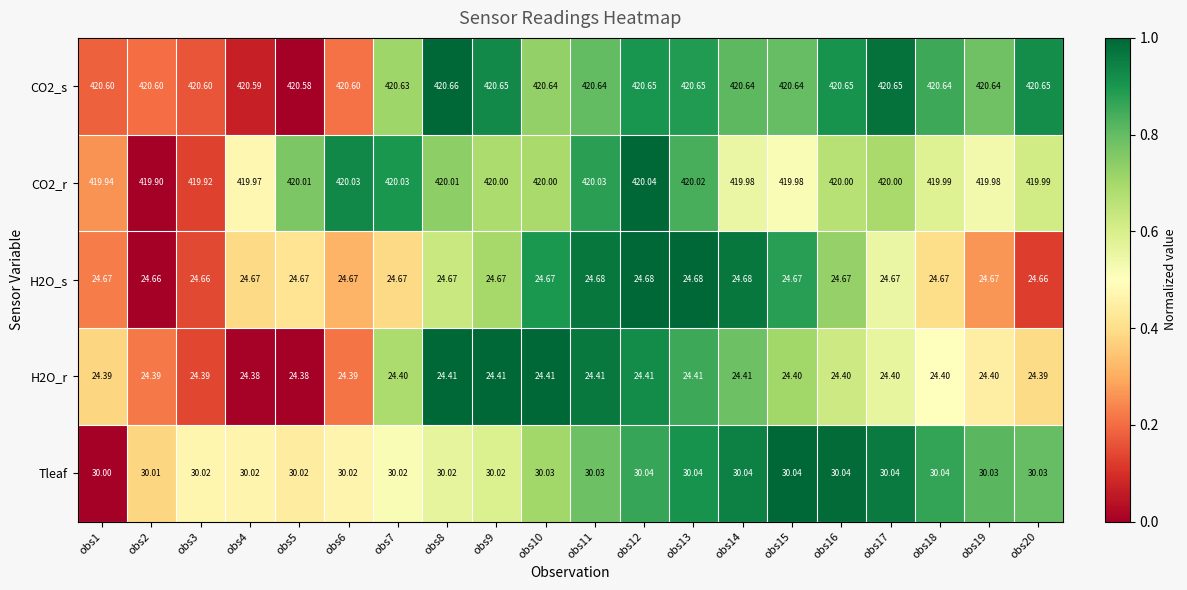

Is the value of Tleaf at obs2 greater than the value of CO2_r at obs16?

No